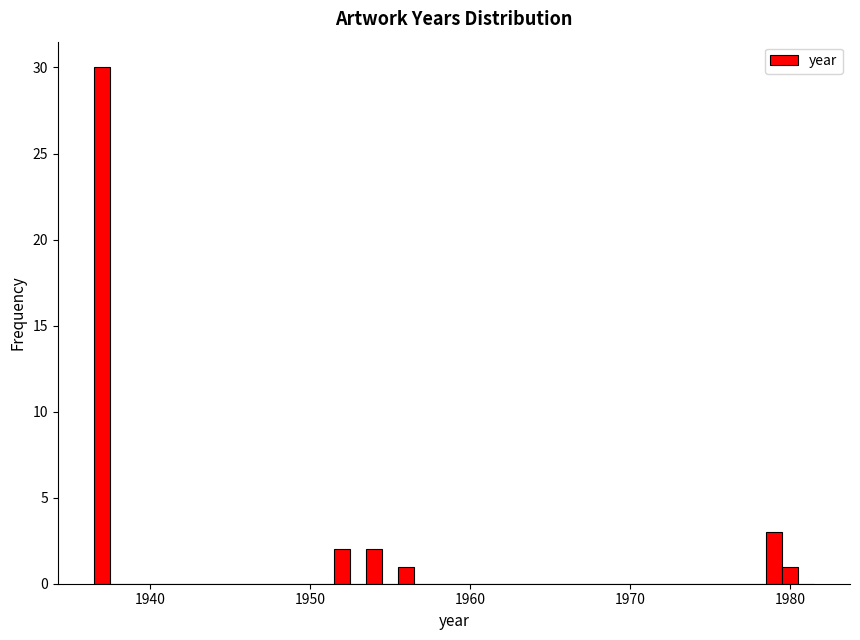

Read against the x-axis, roughly where is the centre of the tallest bar?

1937